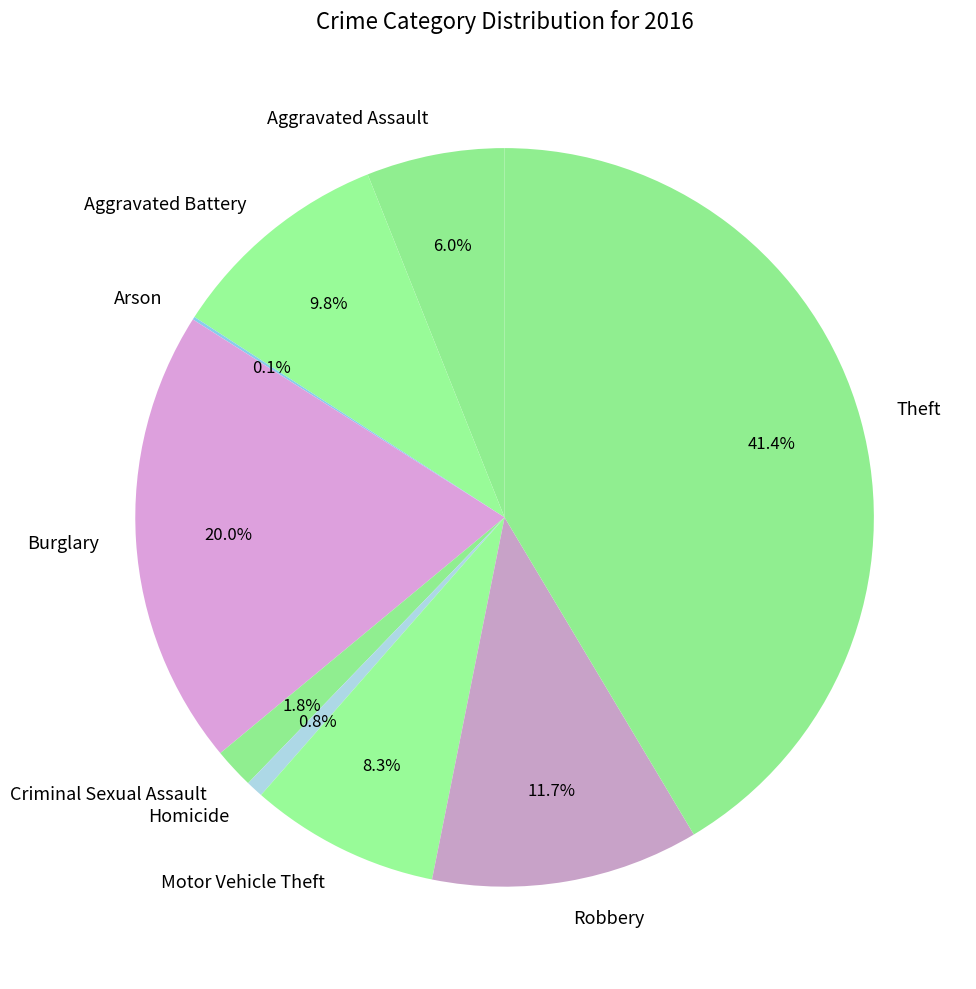

Which has a higher value, Homicide or Criminal Sexual Assault?

Criminal Sexual Assault